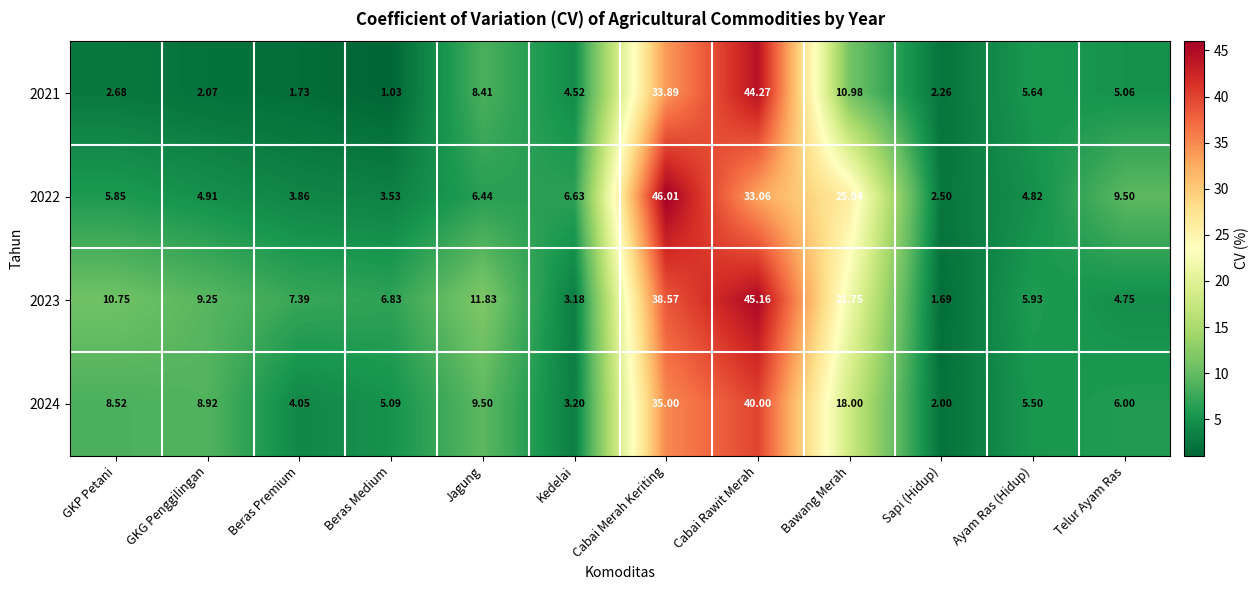

At which label is 2021 closest to 22?

Bawang Merah